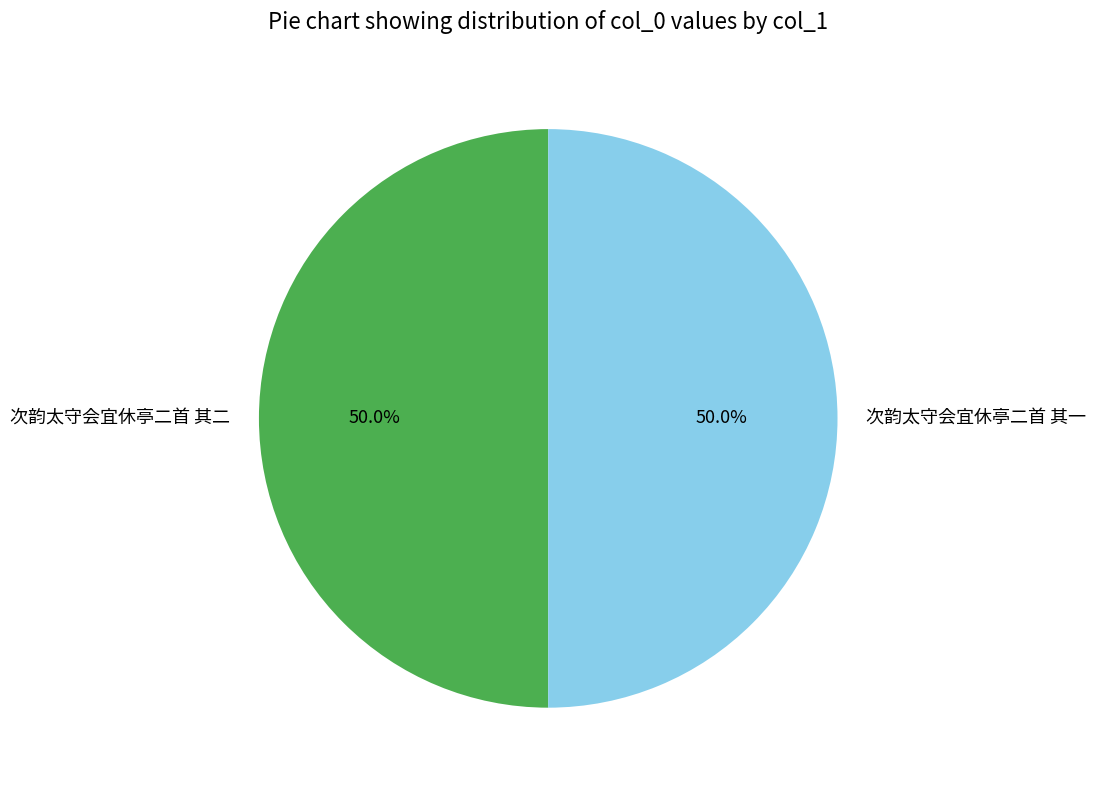

Combined, do 次韵太守会宜休亭二首 其一 and 次韵太守会宜休亭二首 其二 account for over 50%?

Yes